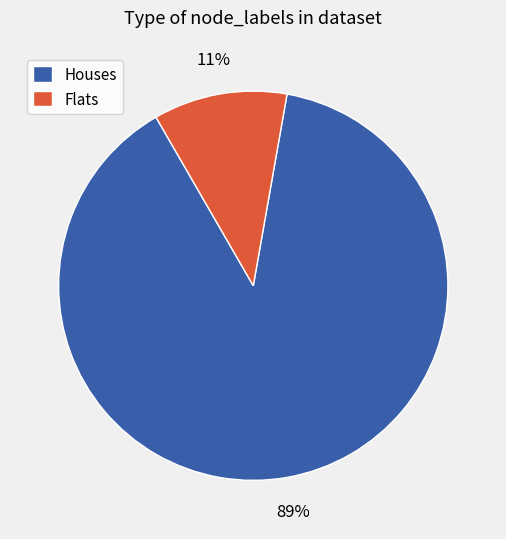

To the nearest percent, what portion does Houses represent?

89%